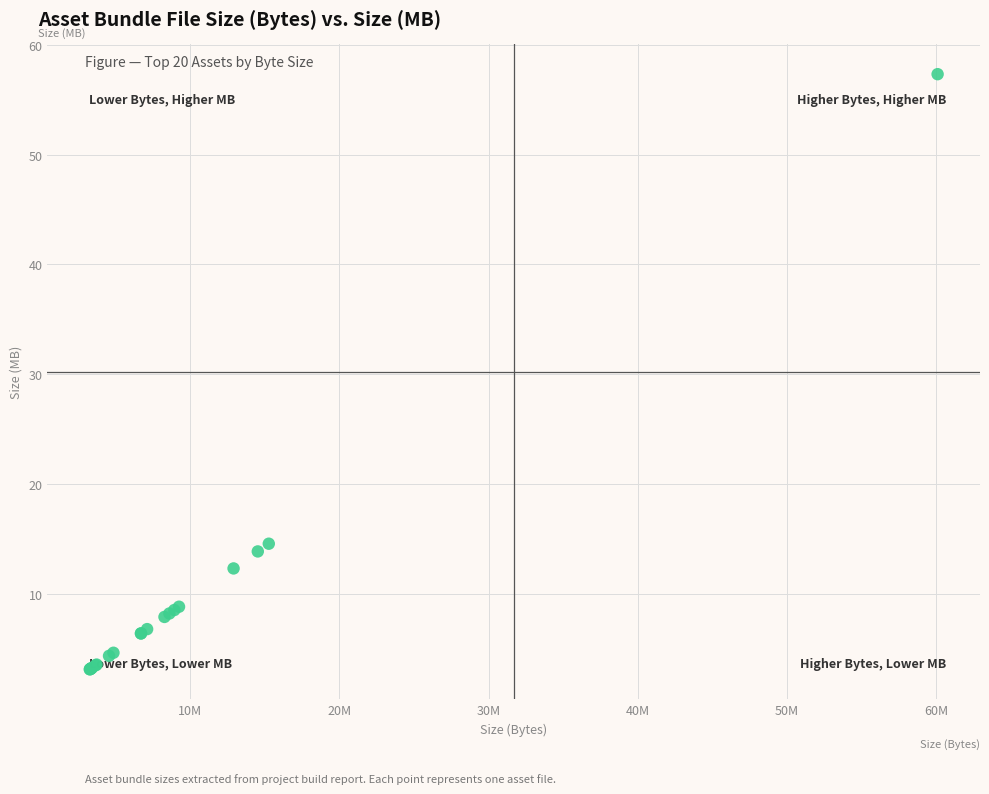

What Y value in the scatter plot is closest to 30?

14.6